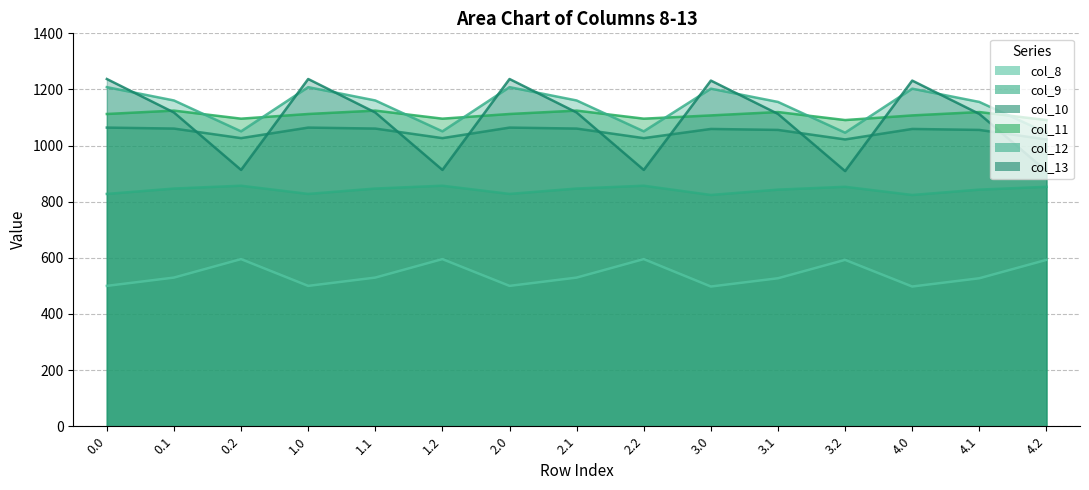

In col_8, how many points are higher than both neighbors (excluding endpoints)?

4